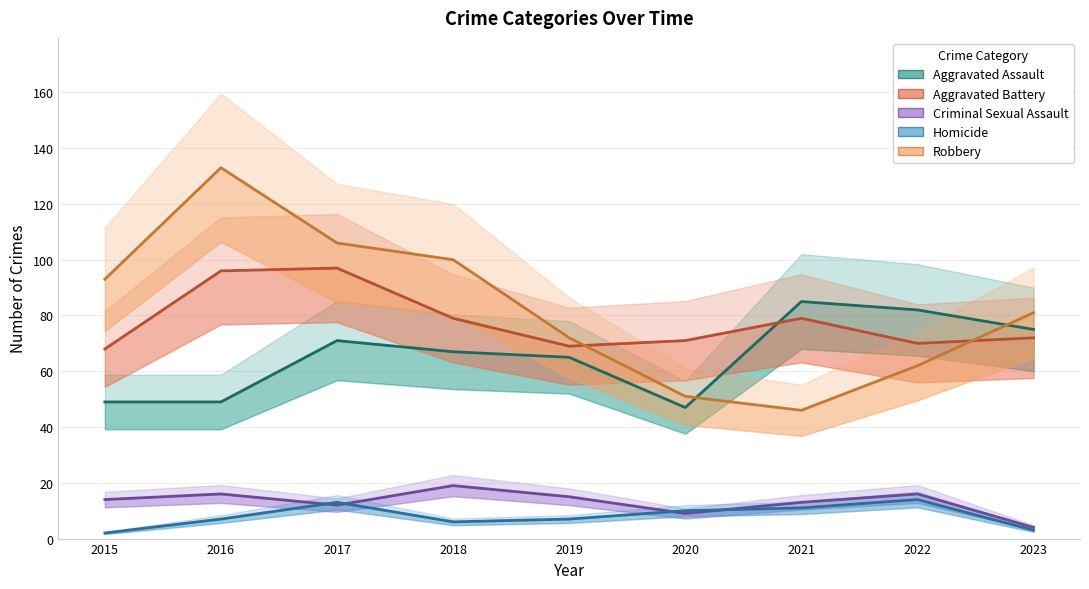

Which series has the largest range (max minus min)?

Robbery